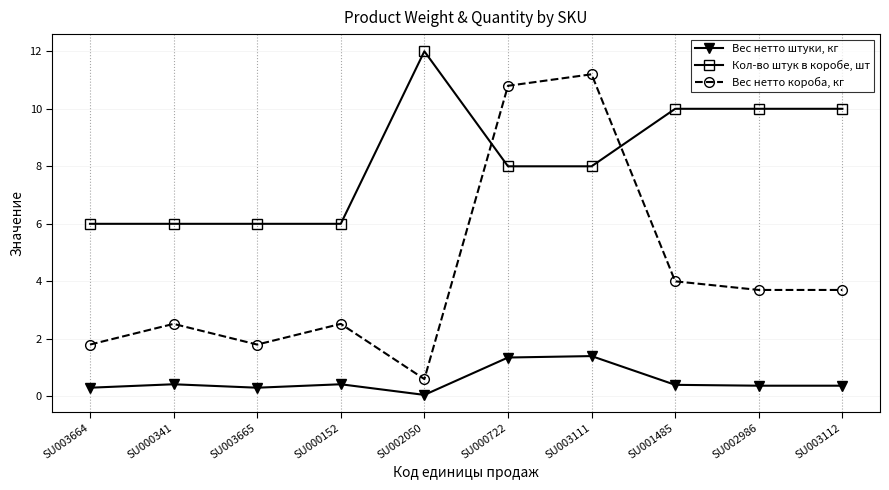

Which series has the largest total across all categories?

Кол-во штук в коробе, шт